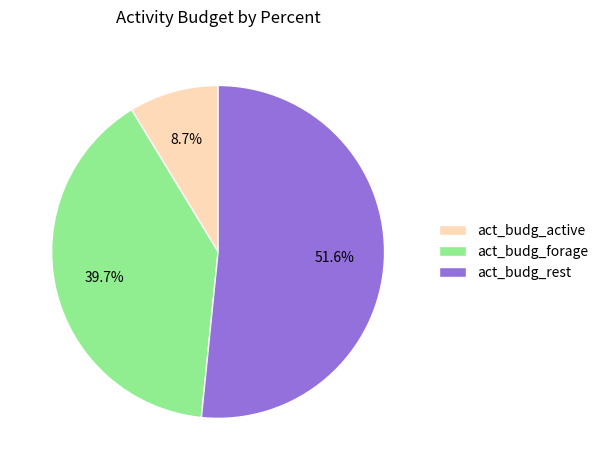

What percentage is the act_budg_forage slice, to the nearest percent?

40%